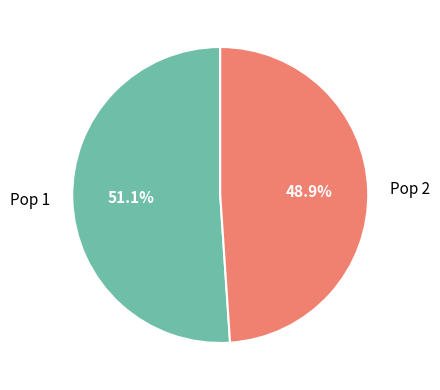

The Pop 2 slice represents 49% of the pie. True or false?

True